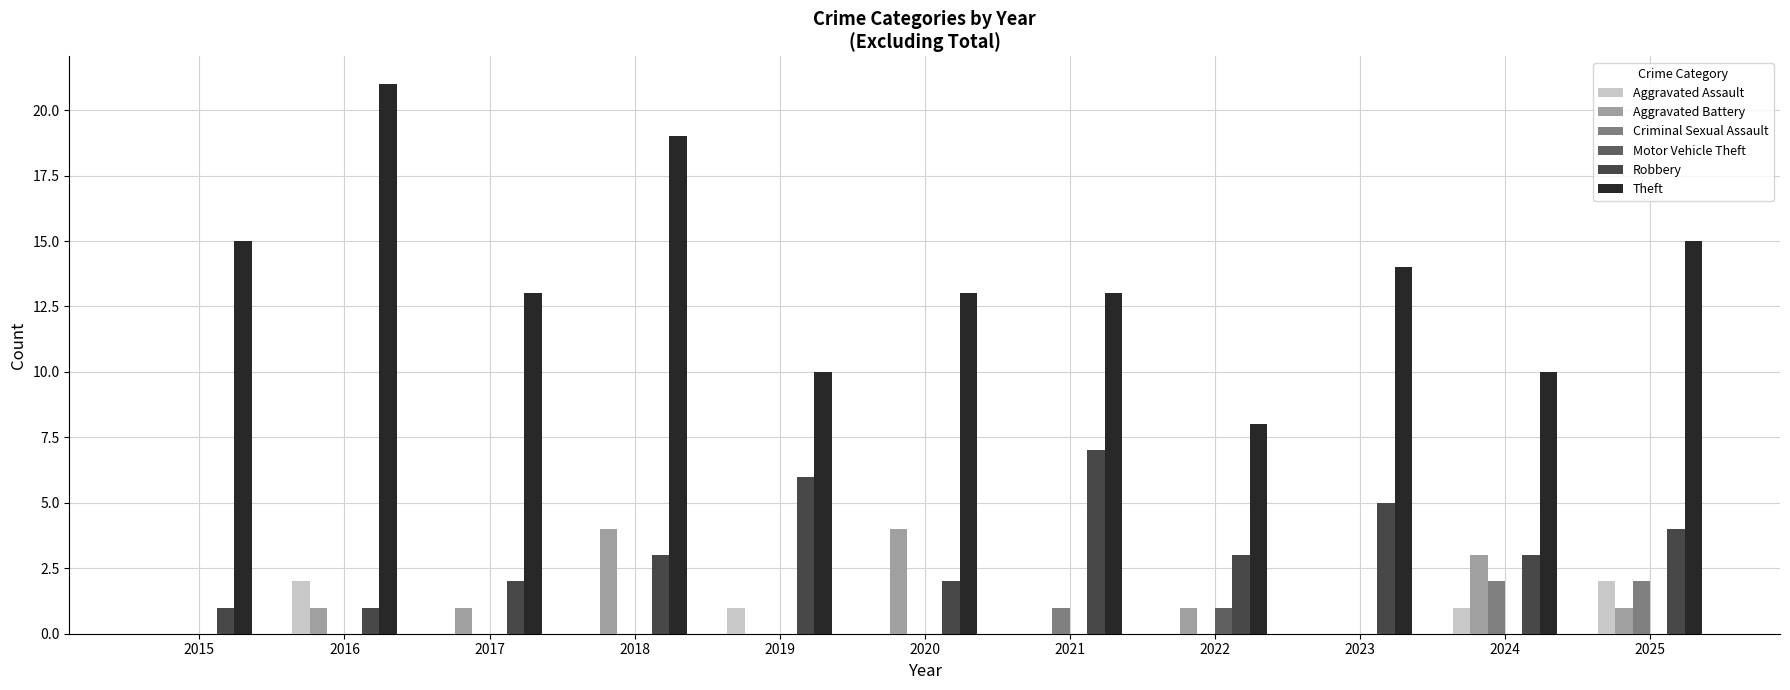

The value of Robbery at 2024 is 3. True or false?

True